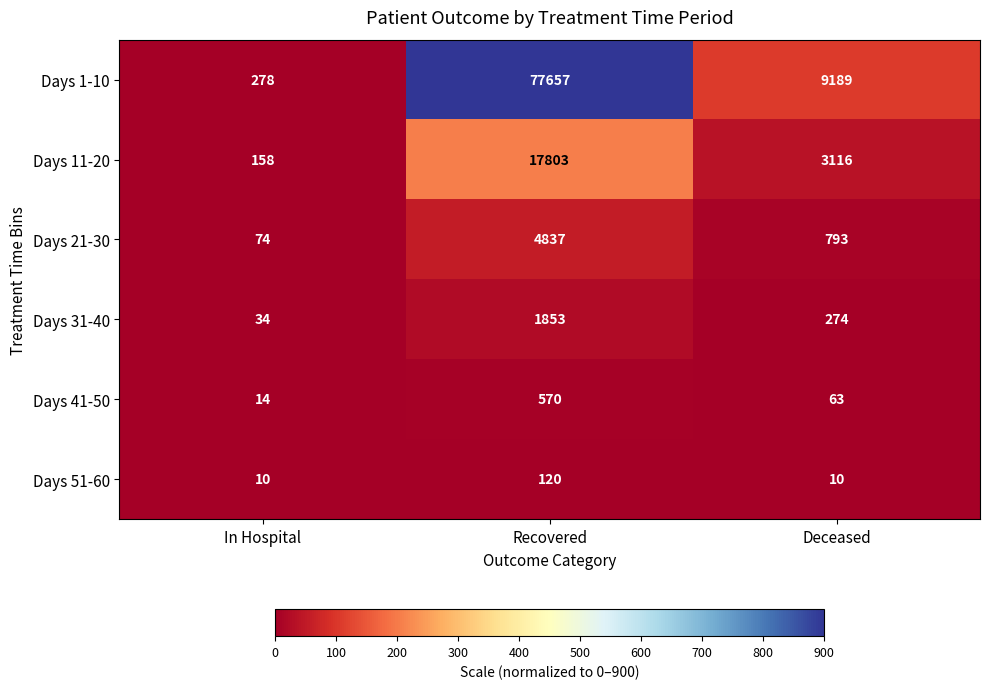

The value of Days 21-30 at In Hospital is 74. True or false?

True